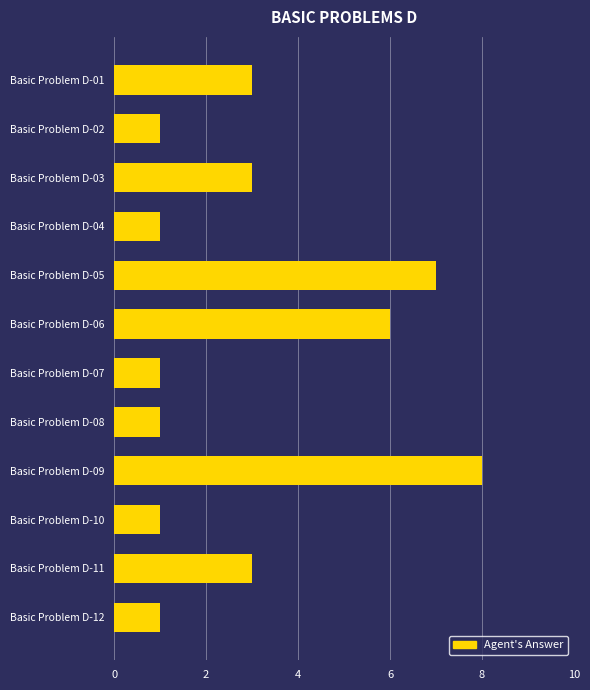

What is the maximum value shown in the chart?

8